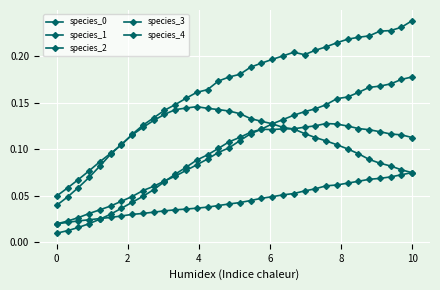

What is the value of the species_1 point at the 23rd from the left?

0.2